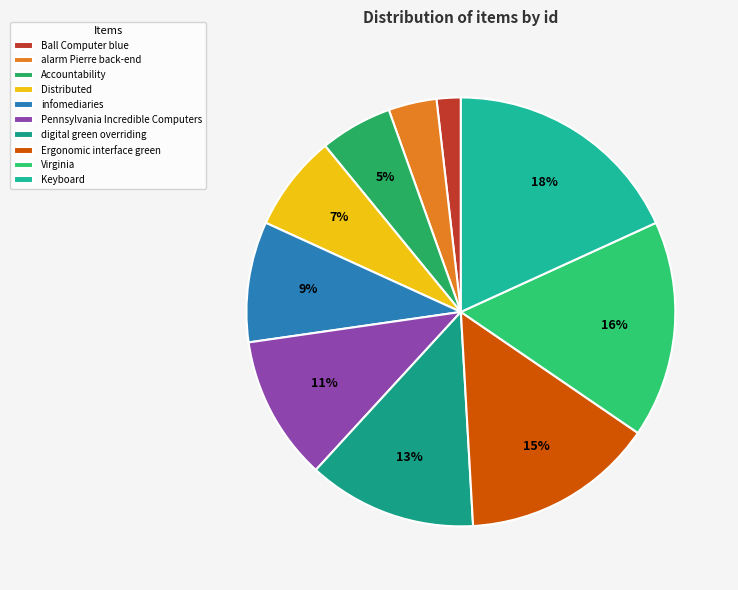

To the nearest percent, what percentage of the pie is Virginia?

16%